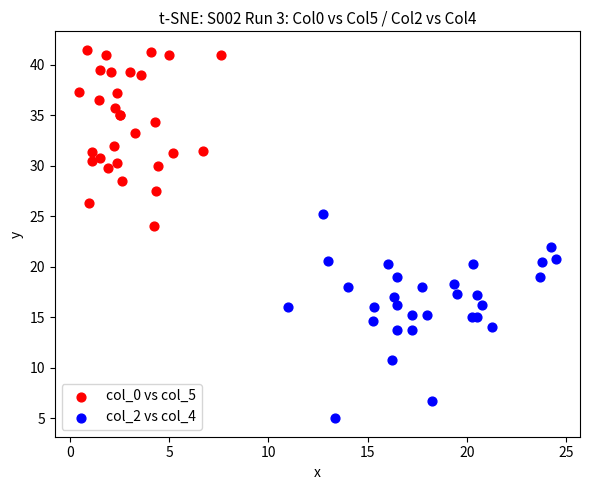

Which series reaches the minimum Y coordinate?

col_2 vs col_4